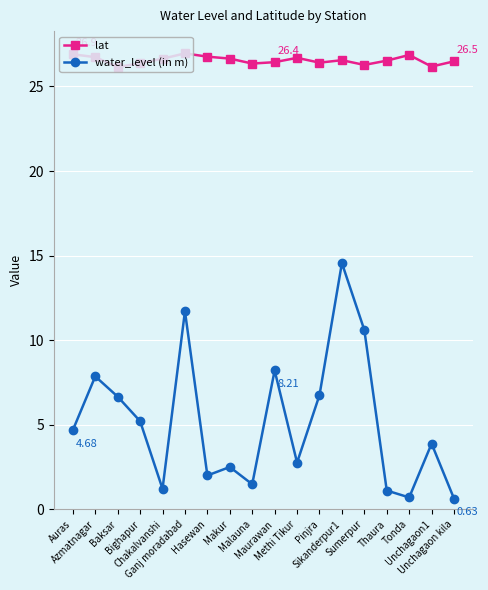

What is the minimum value for lat?

26.1